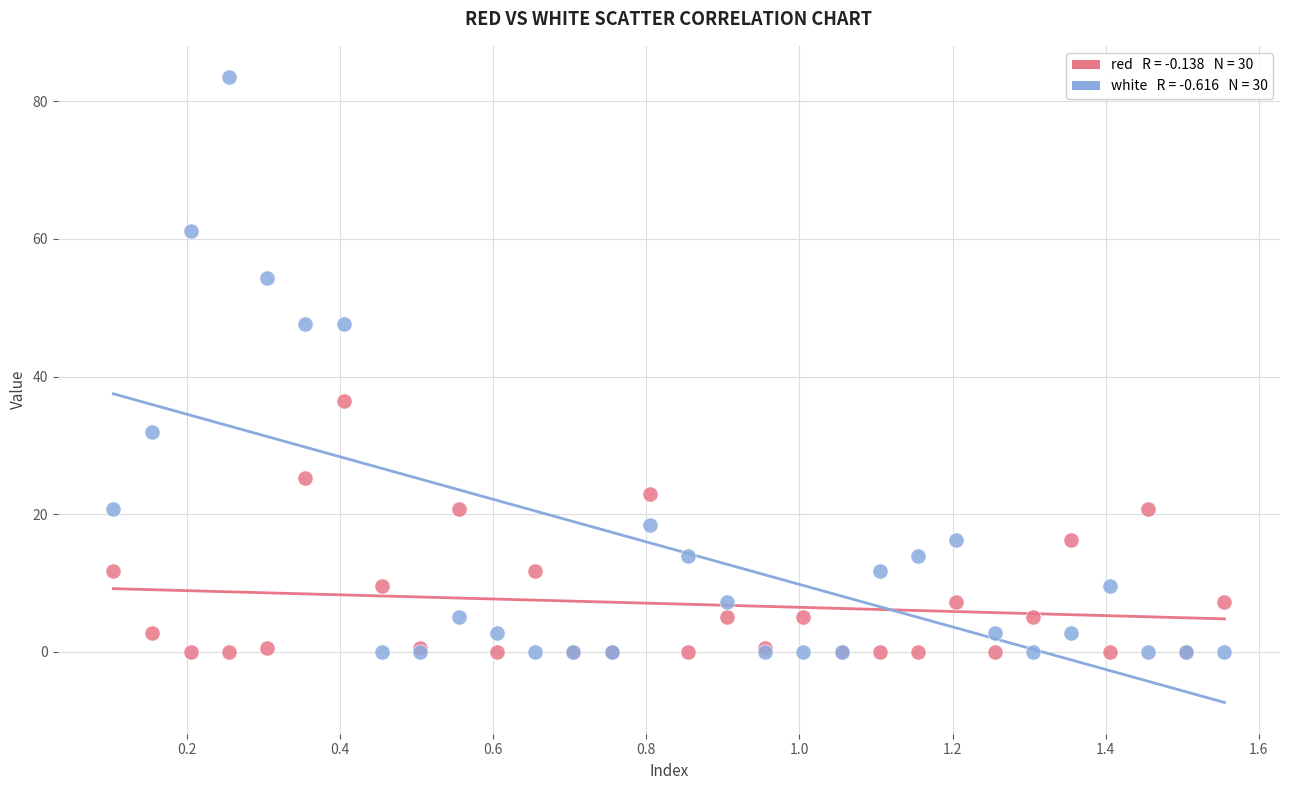

Across all series, what Y value is closest to 41?

36.4